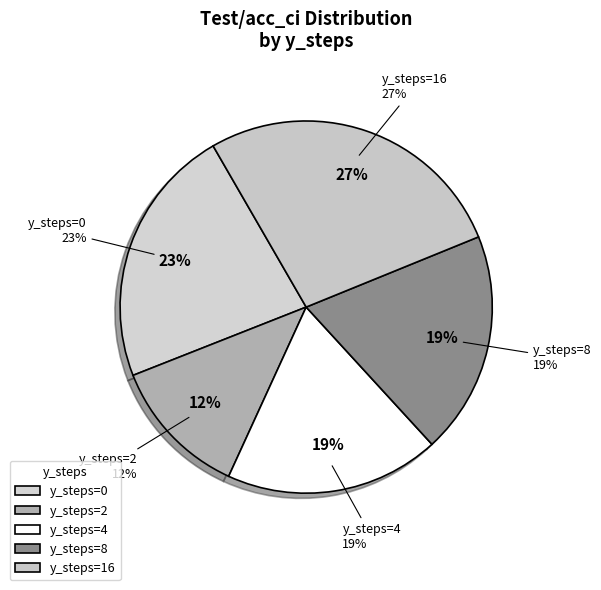

To the nearest percent, what is the difference between the 8 and 2 slice percentages?

7%